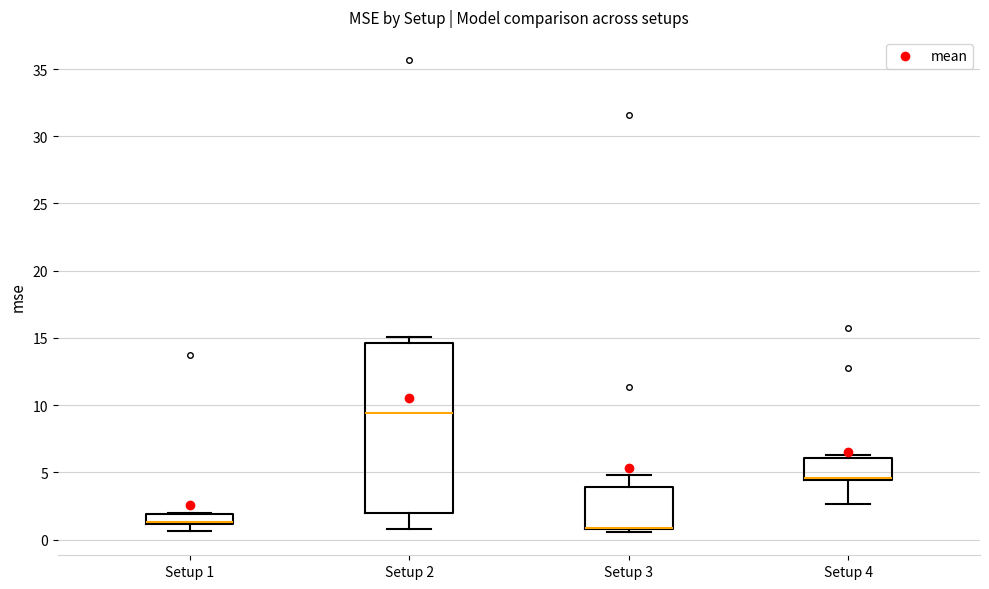

Where does the lower whisker of the box for Setup 4 end on the y-axis? The values are not printed on the chart, so give them approximately, as read against the axis.

2.5